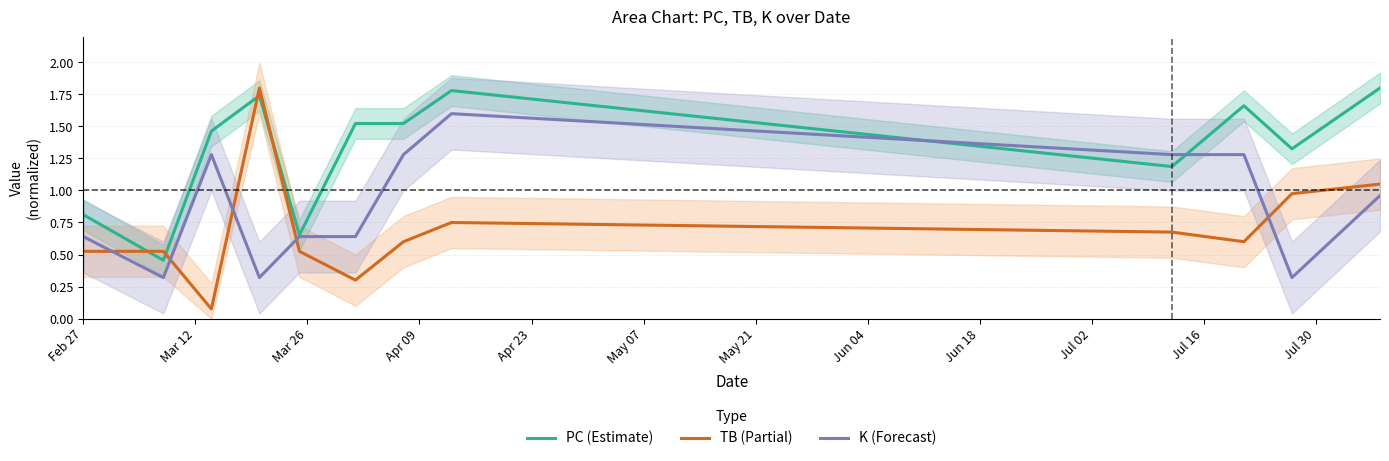

Which series ends up on top after the final intersection of K (Forecast) and TB (Partial)?

TB (Partial)